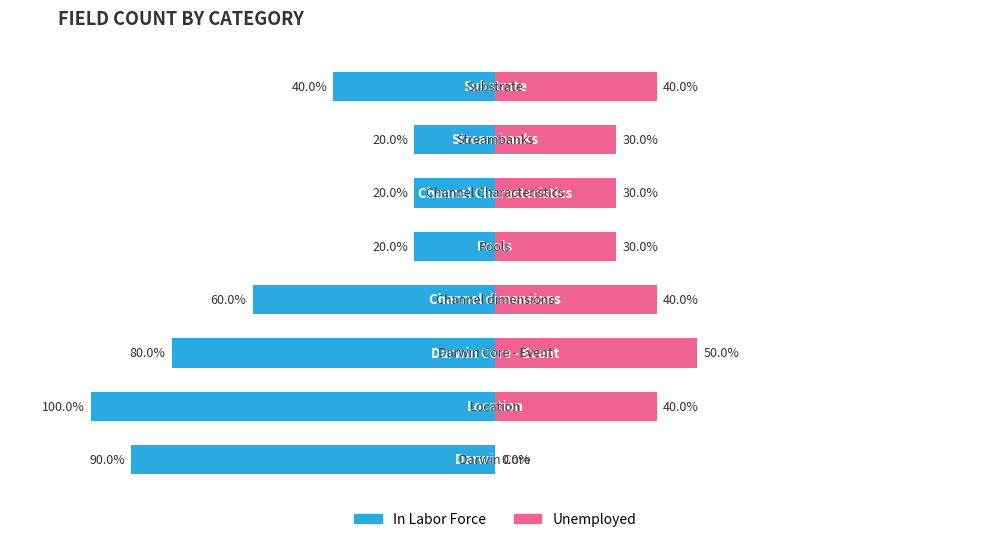

Where does the In Labor Force series first go above -4?

4